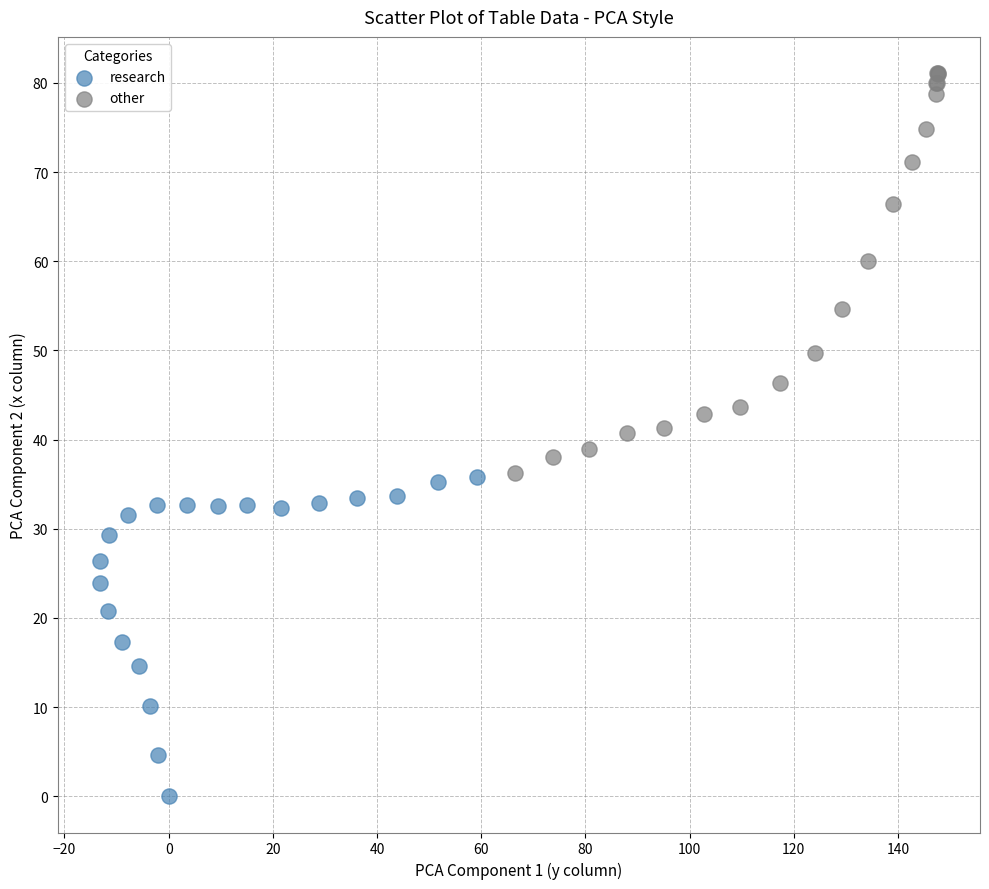

Which series contains the lowest Y value?

research